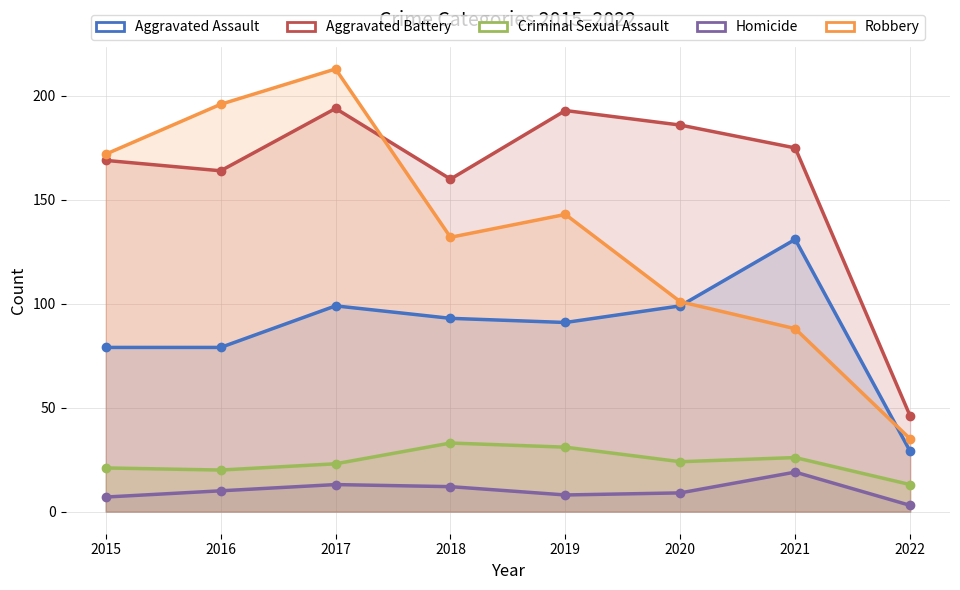

What is the average value of the Criminal Sexual Assault series?

24